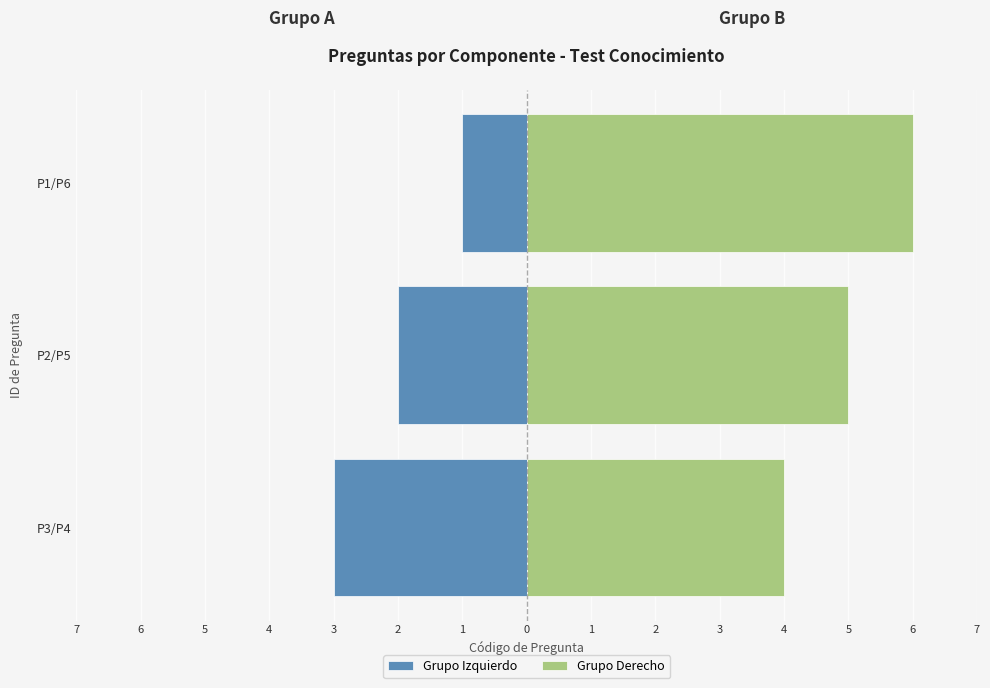

What is the maximum value for Grupo Izquierdo?

-1